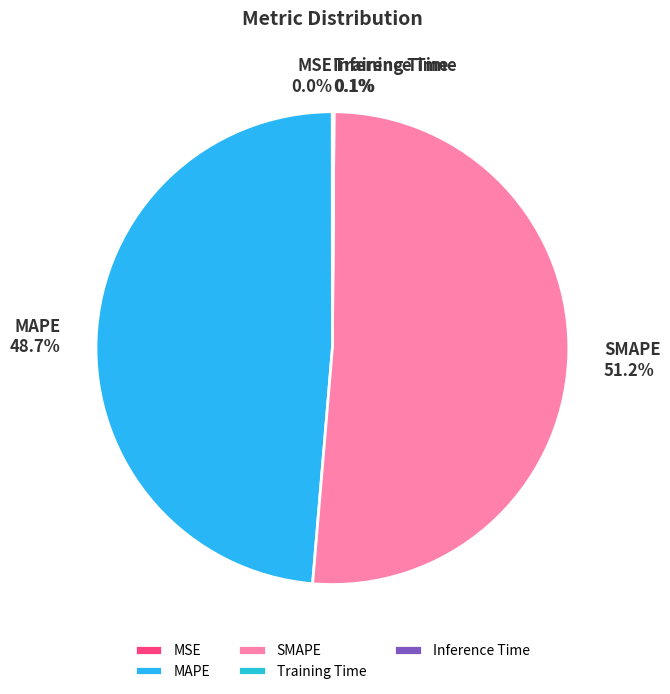

Which slice represents more than half of the pie?

SMAPE